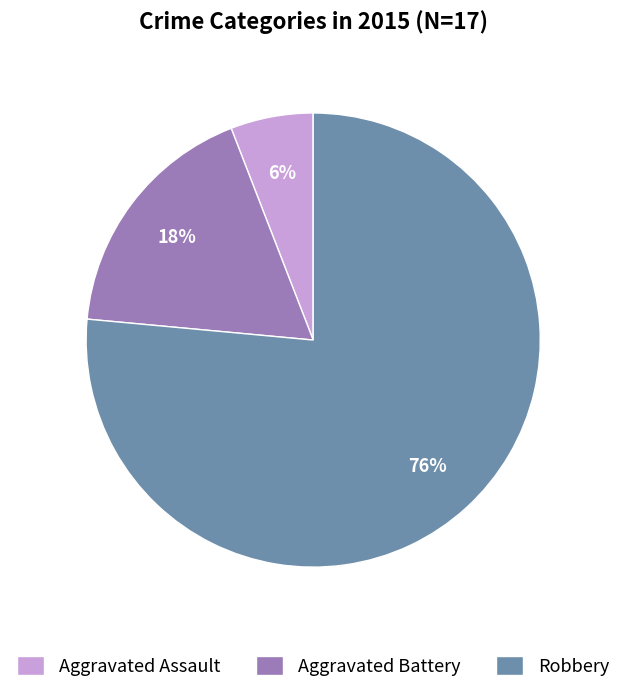

The Aggravated Assault slice represents 6% of the pie. True or false?

True